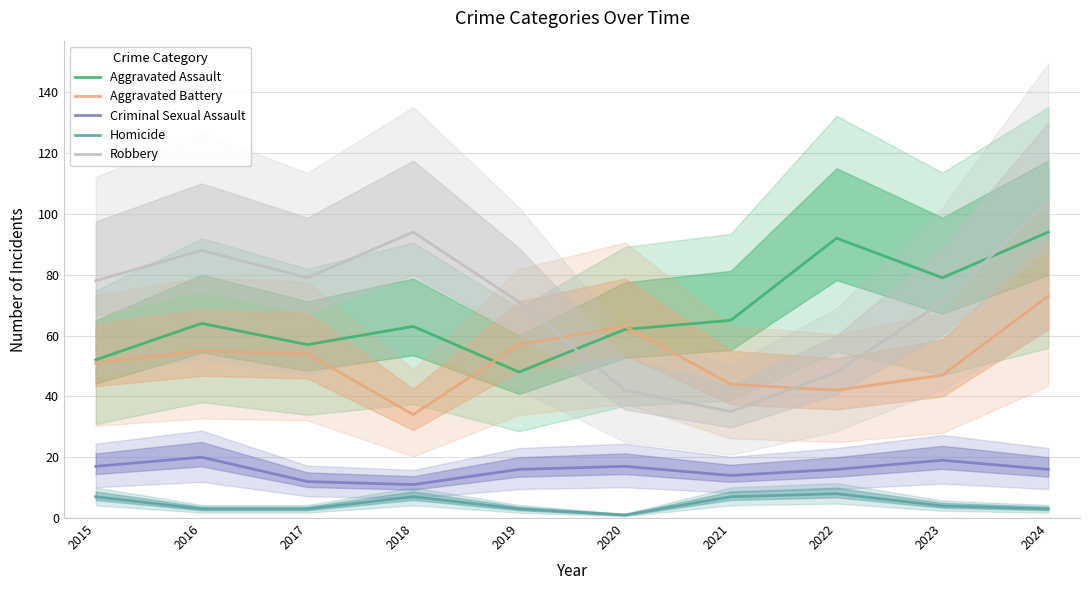

Which series changed the most between 2018 and 2021?

Robbery